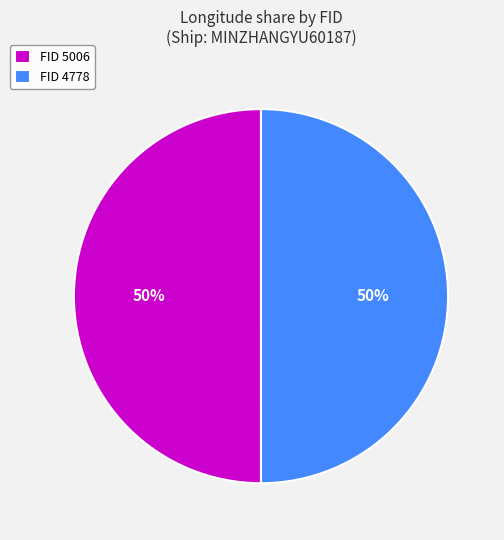

What percentage is the FID 5006 slice, to the nearest percent?

50%